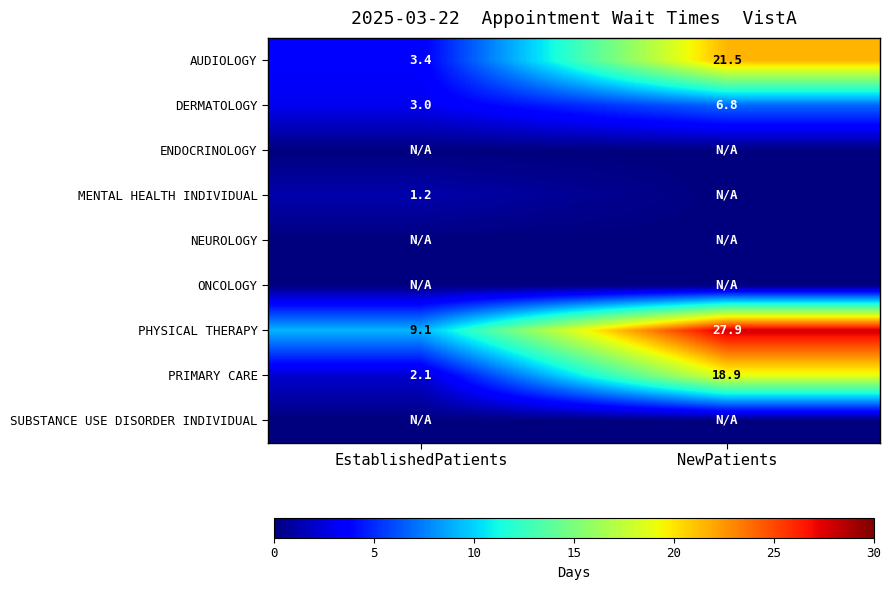

How many data points does each series have?

2